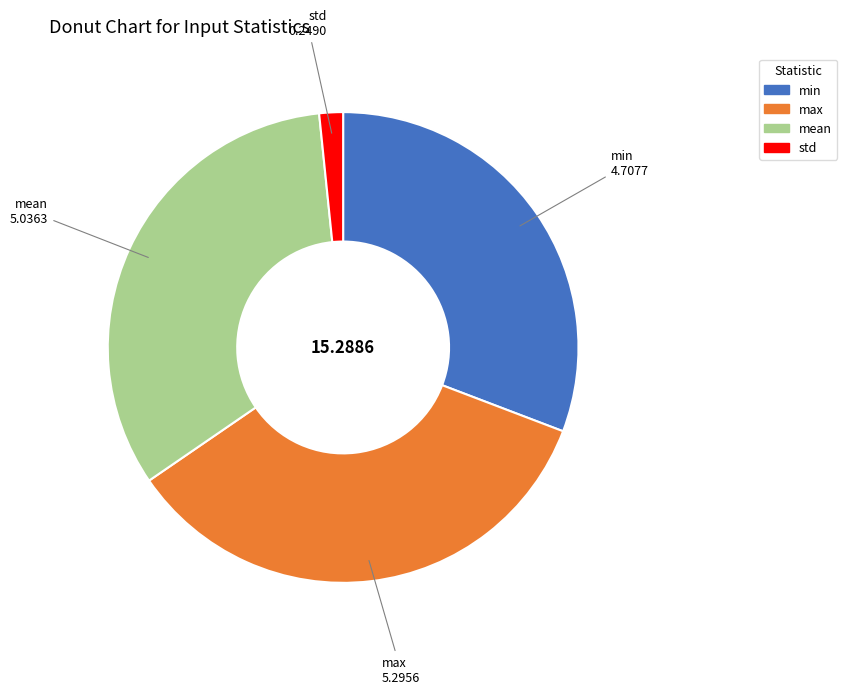

Is there a majority slice in this chart?

No